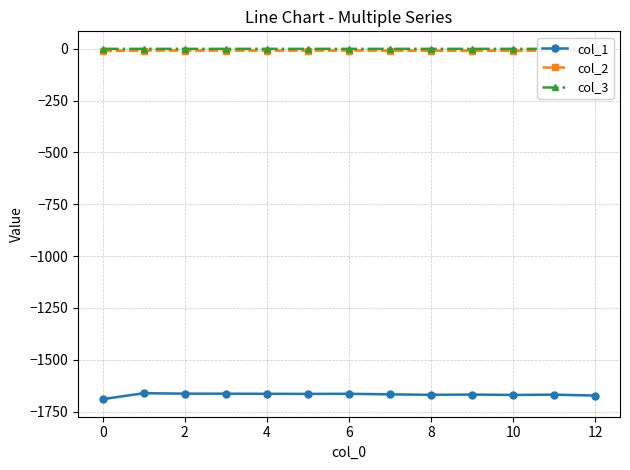

What is the value of the col_3 point at the 12th from the left?

-0.1